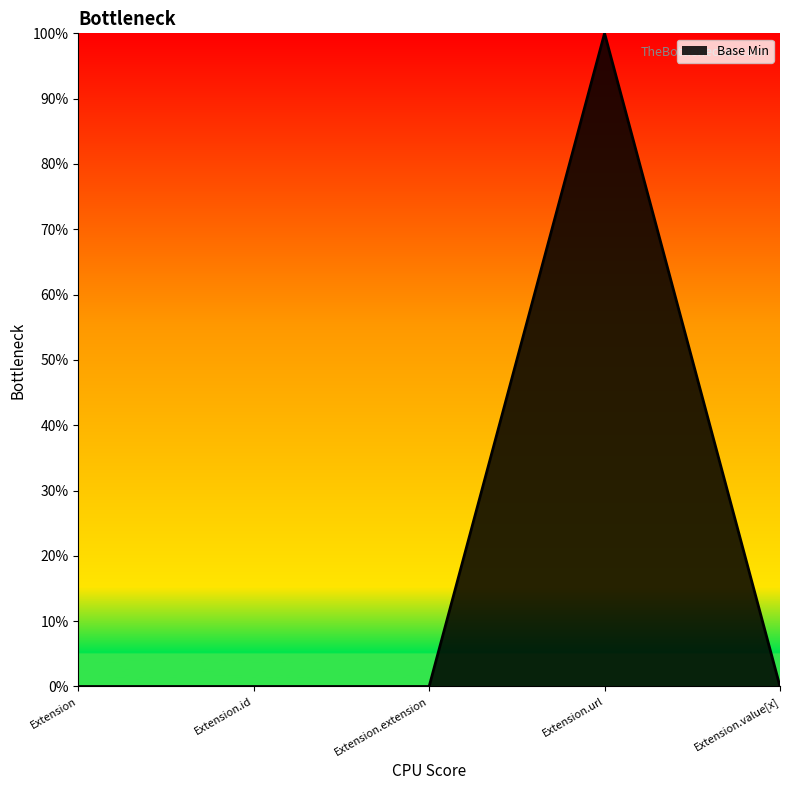

The value at Extension is 0. True or false?

True